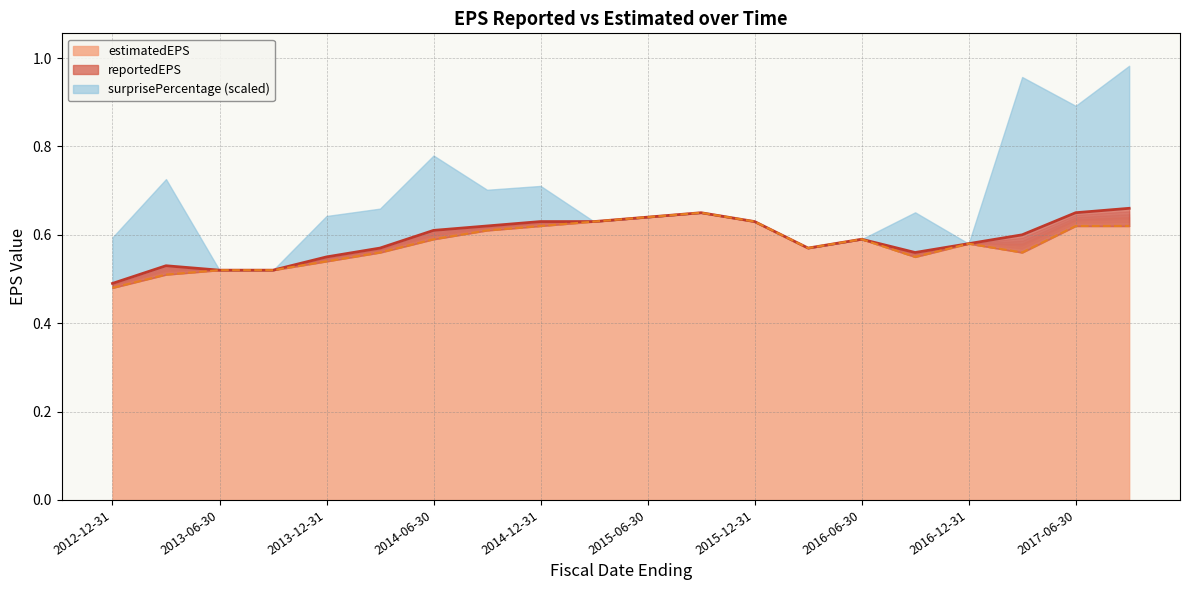

What is the label of the 16th point from the left?

2016-09-30